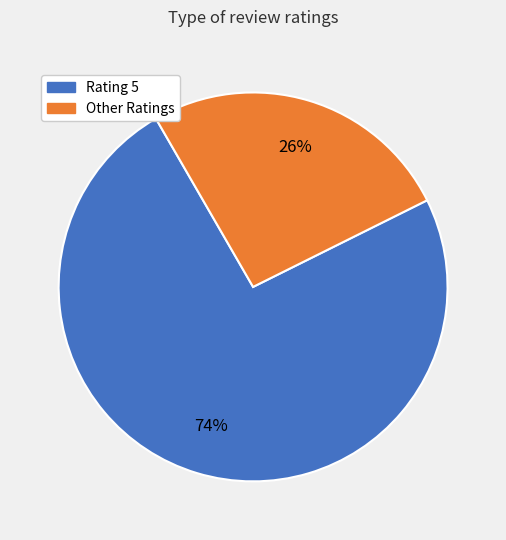

To the nearest percent, what is the difference between the largest and smallest slice percentages?

48%